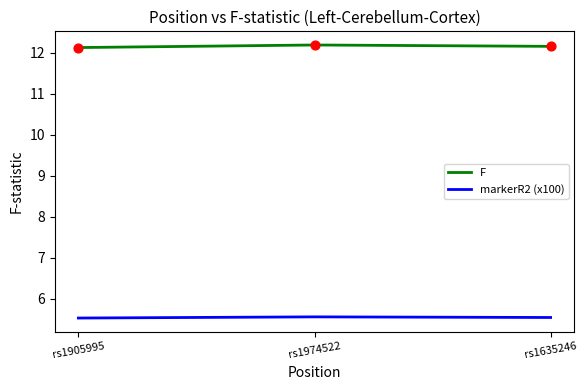

At how many categories does at least one series exceed 11?

3